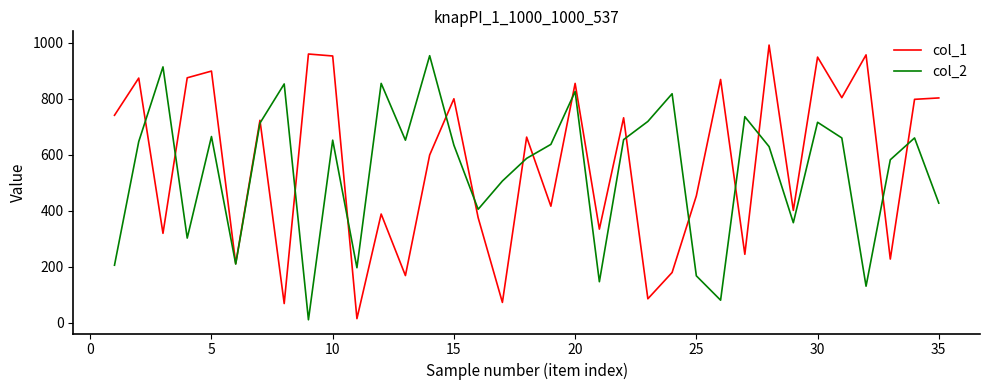

Is the value of col_2 at 35 greater than the value of col_1 at 20?

No